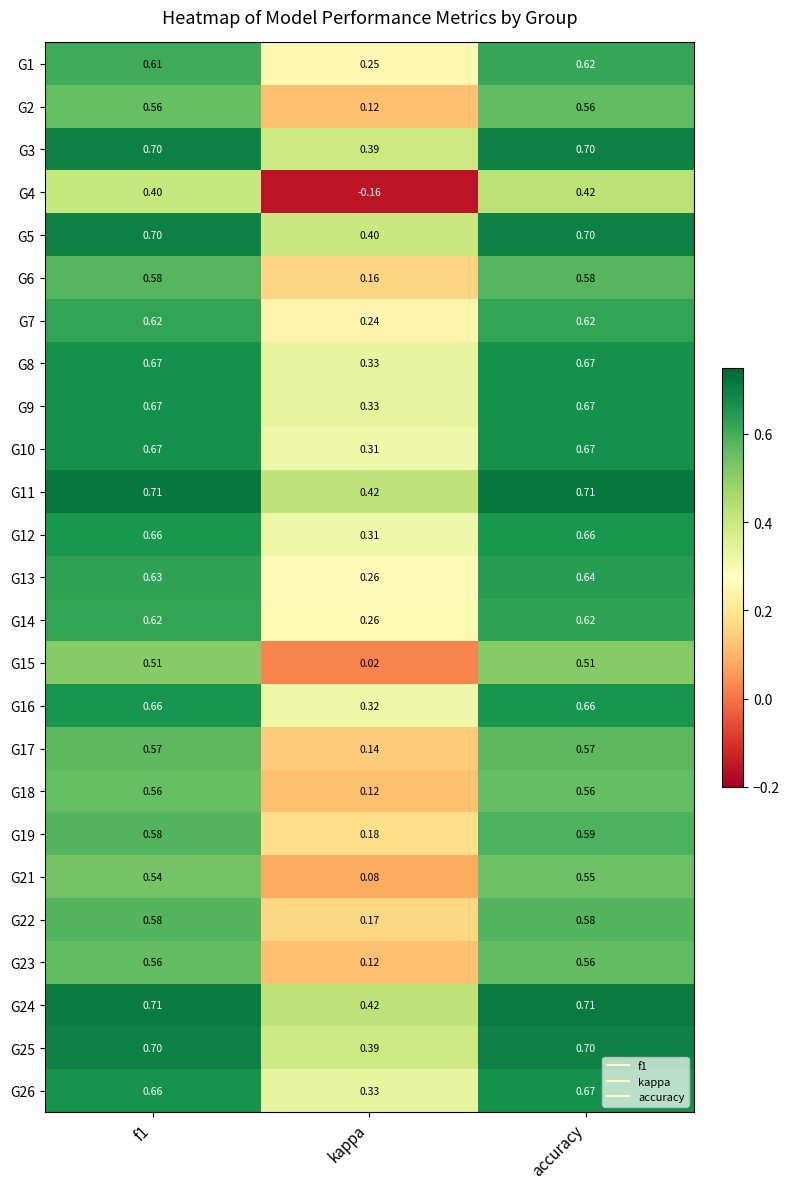

At which label is G14 closest to 0?

kappa